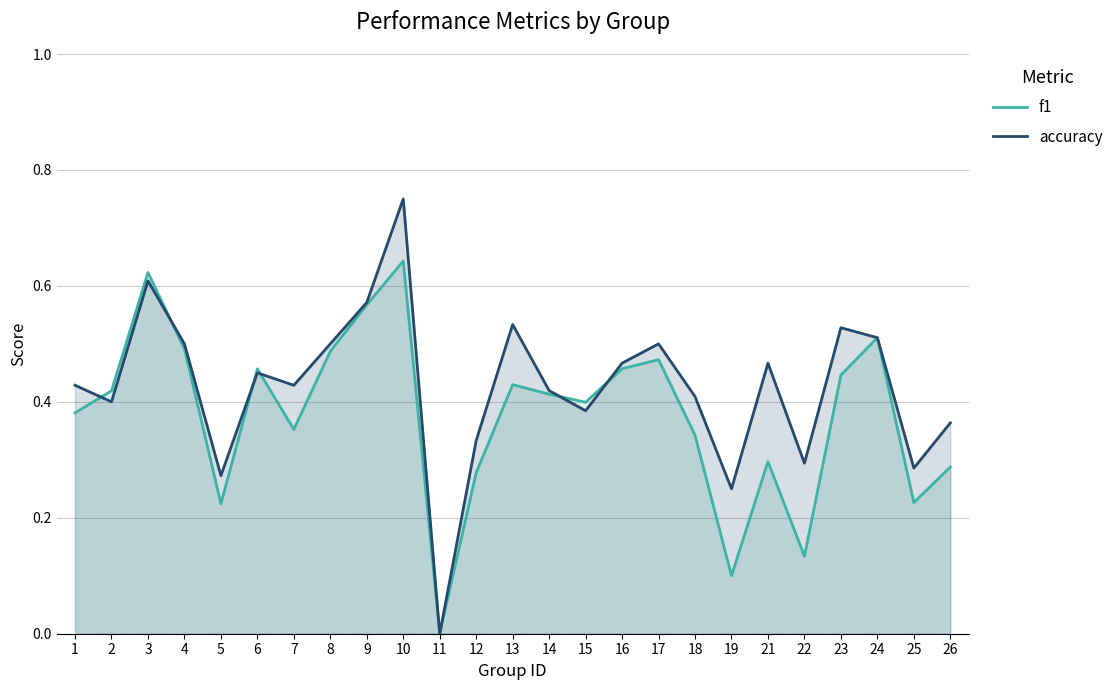

The f1 series shows 0.6 at 6. True or false?

False